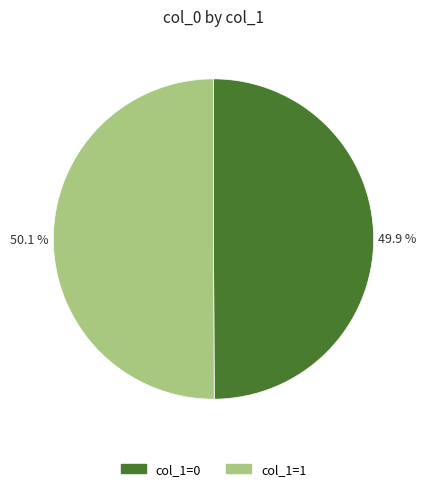

Do col_1=0 and col_1=1 together represent more than half of the pie?

Yes